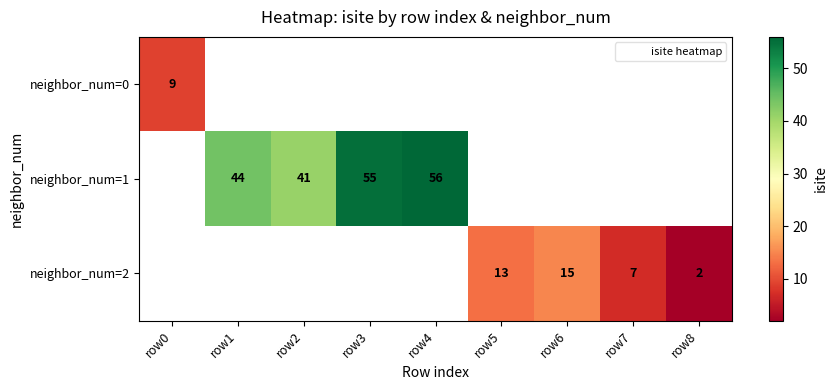

The value of neighbor_num=1 at row1 is 44. True or false?

True